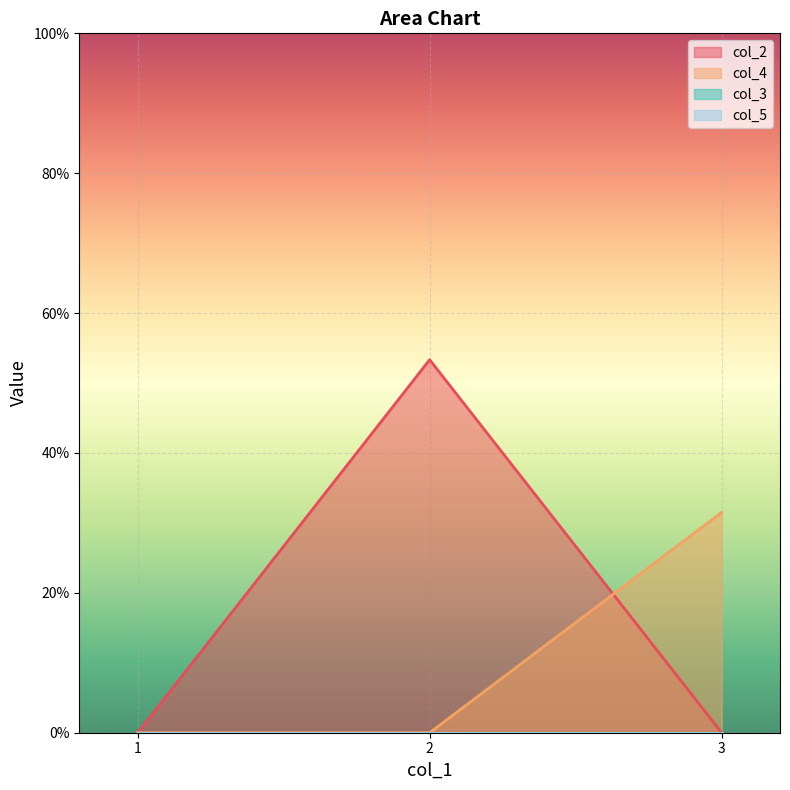

How many lines are shown in the chart?

2